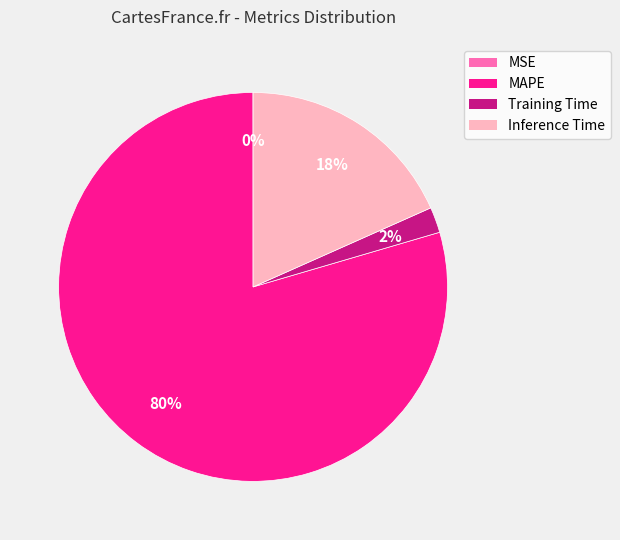

To the nearest percent, what is the average slice percentage?

25%